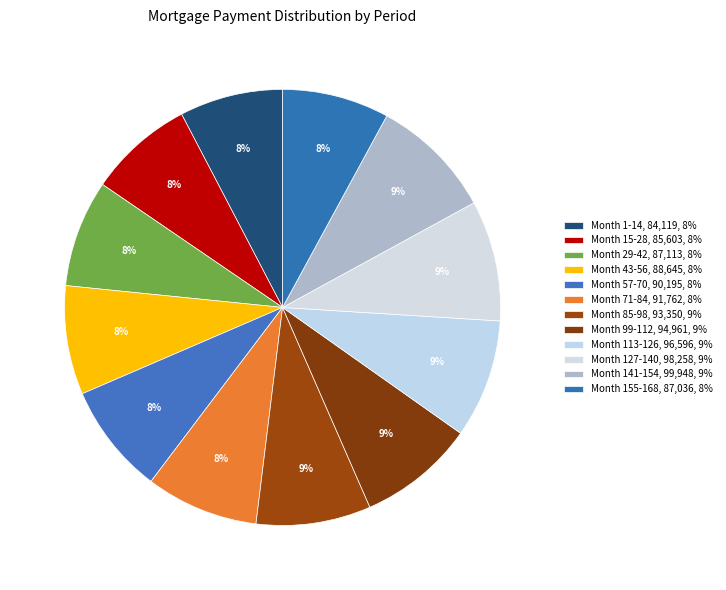

How many slices are in this pie chart?

12